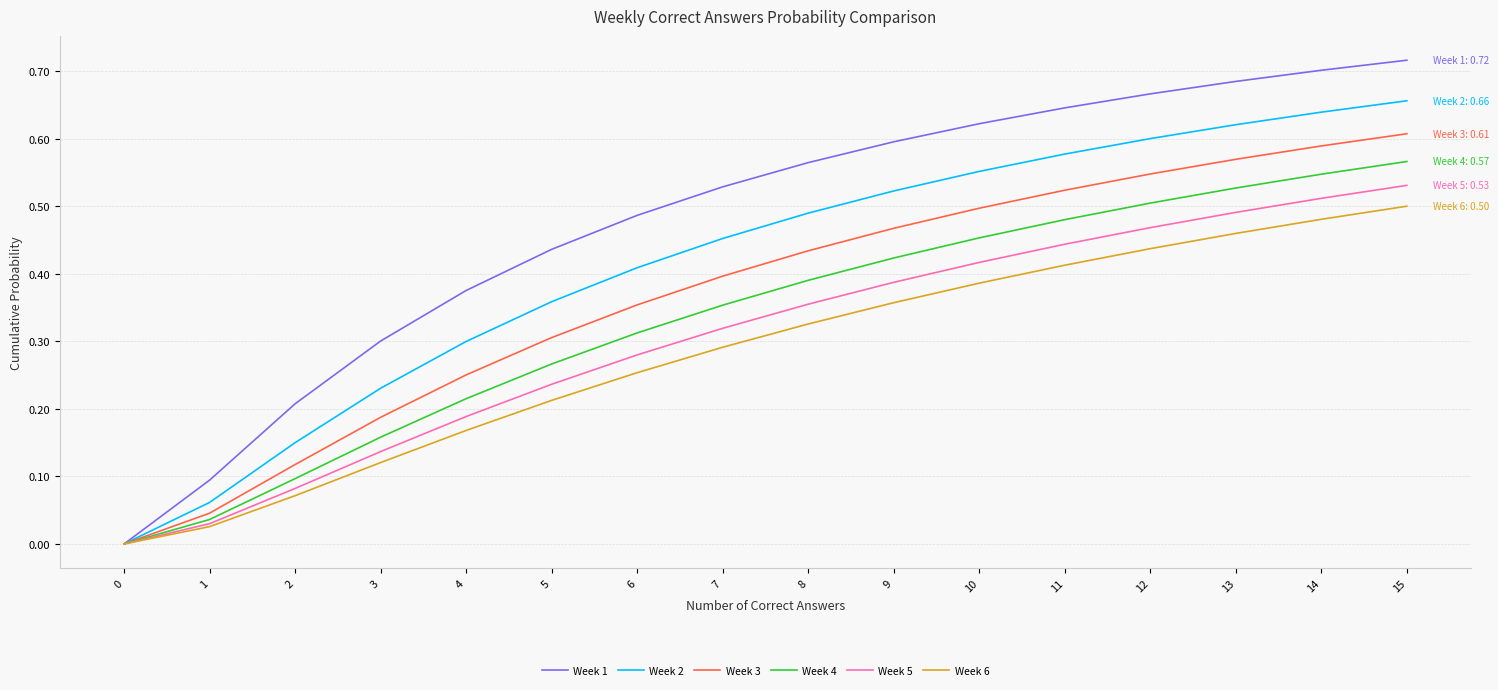

At which category is the sum across all series the highest?

15